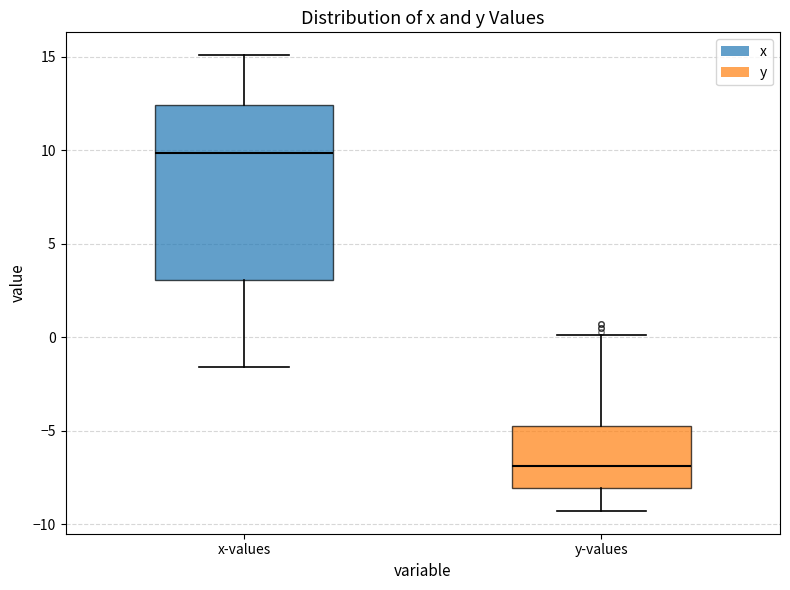

Reading left to right, read every box against the y-axis: the position of its median line, the range the box covers, and the ends of its whiskers. The values are not printed on the chart, so give them approximately, as read against the axis.

x-values: median 10.0, box 3.0 to 12.5, whiskers -1.5 to 15.0
y-values: median -7.0, box -8.0 to -5.0, whiskers -9.5 to 0.0